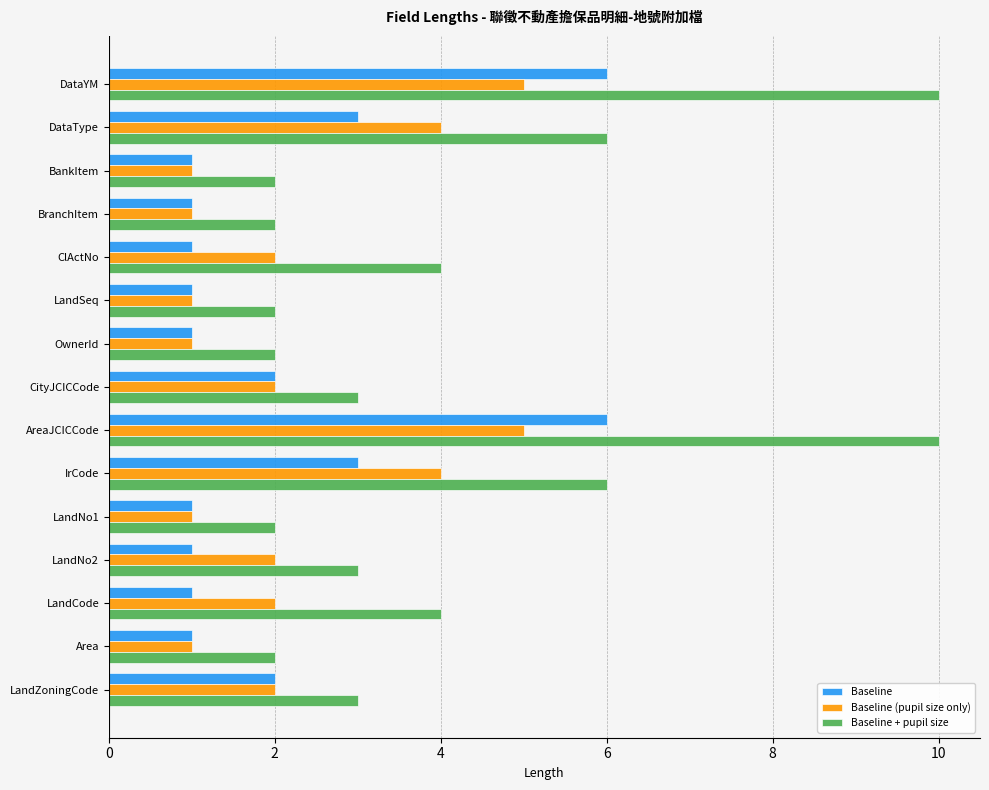

Between BankItem and ClActNo, which series saw the biggest shift?

Baseline + pupil size